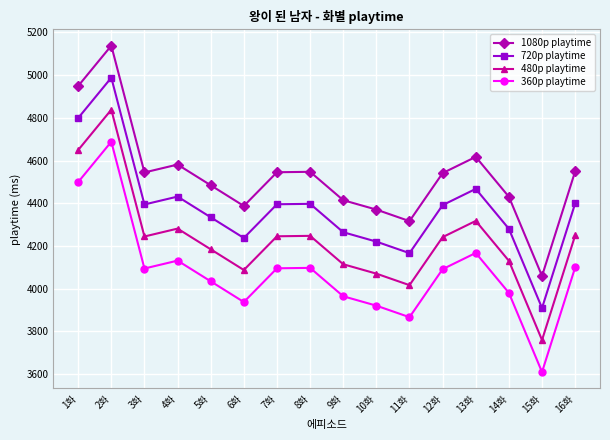

What is the label of the 10th point from the right?

7화